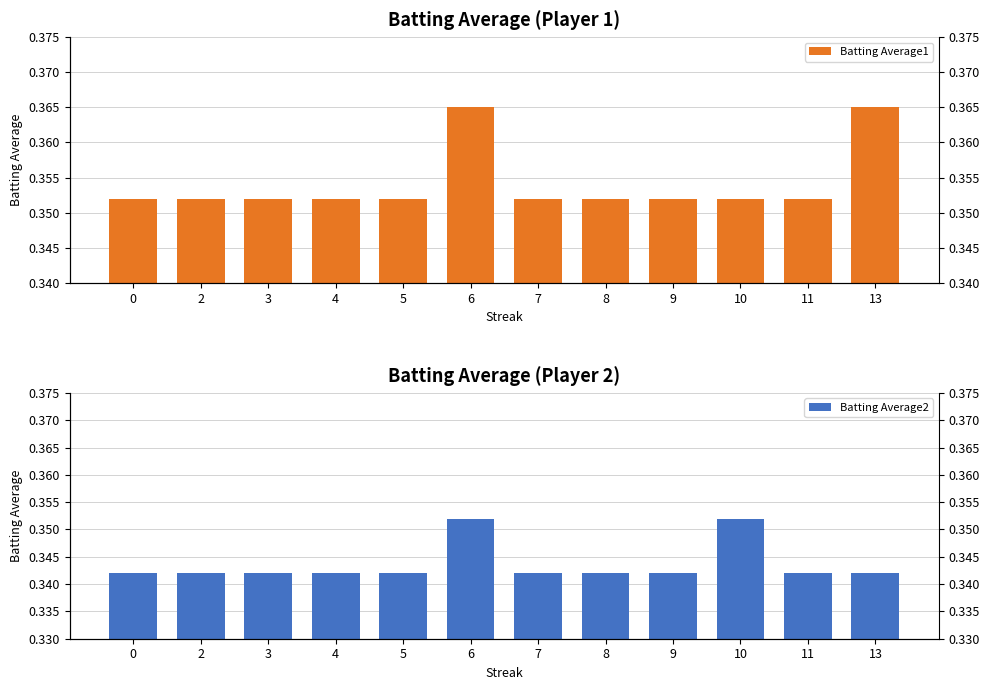

Reading left to right, transcribe all the data shown in this chart.

Batting Average1: 0=0.4	2=0.4	3=0.4	4=0.4	5=0.4	6=0.4	7=0.4	8=0.4	9=0.4	10=0.4	11=0.4	13=0.4
Batting Average2: 0=0.3	2=0.3	3=0.3	4=0.3	5=0.3	6=0.4	7=0.3	8=0.3	9=0.3	10=0.4	11=0.3	13=0.3